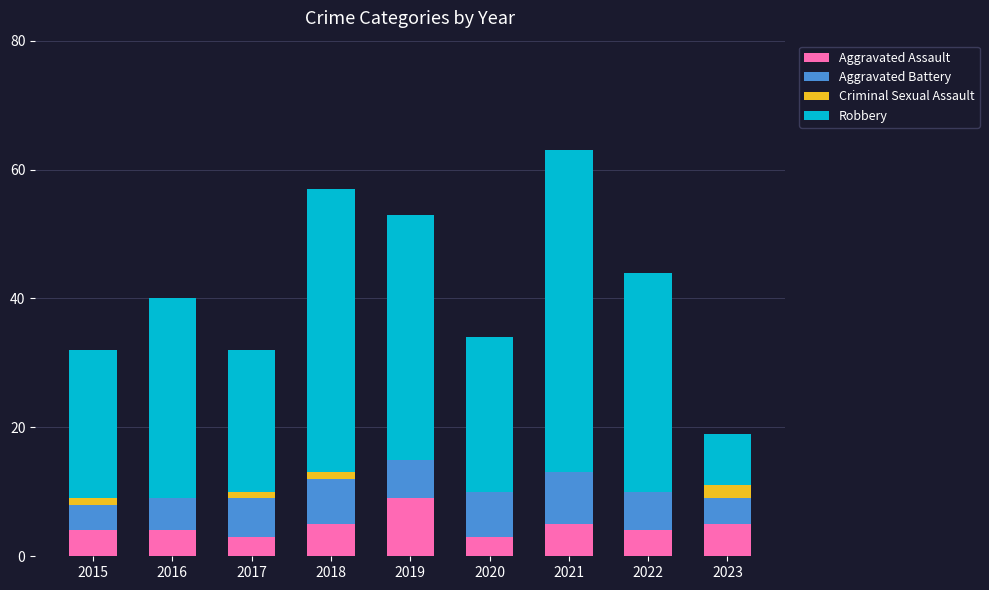

At which label does Aggravated Assault reach its peak?

2019